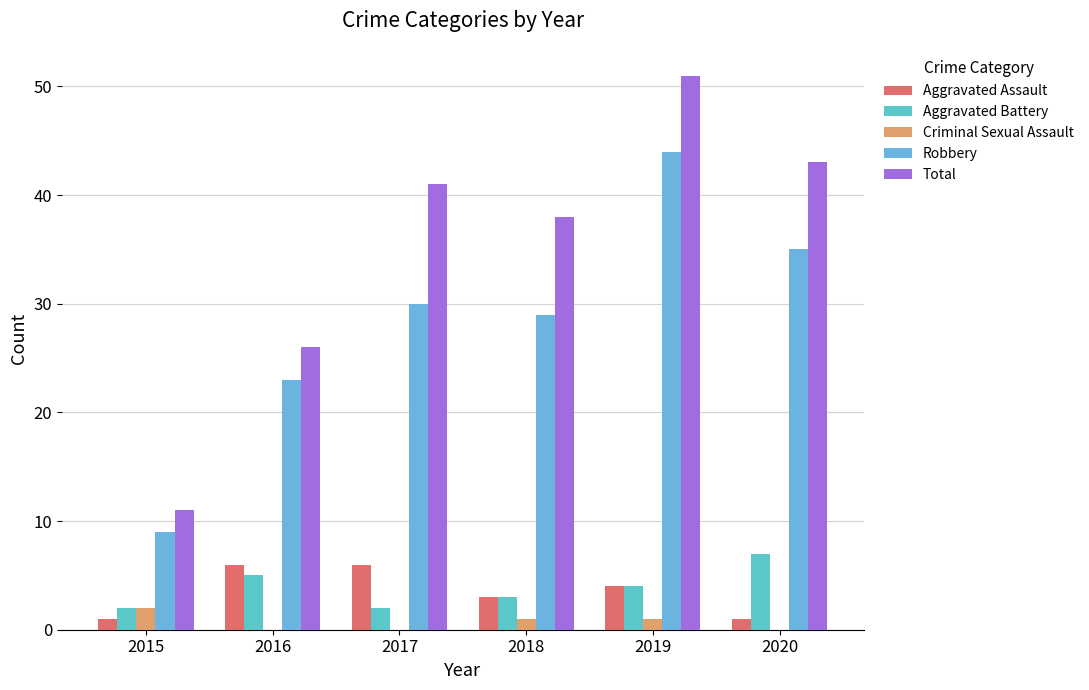

Reading right to left, what are all the values shown in this chart?

Aggravated Assault: 1	4	3	6	6	1
Aggravated Battery: 7	4	3	2	5	2
Criminal Sexual Assault: 0	1	1	0	0	2
Robbery: 35	44	29	30	23	9
Total: 43	51	38	41	26	11